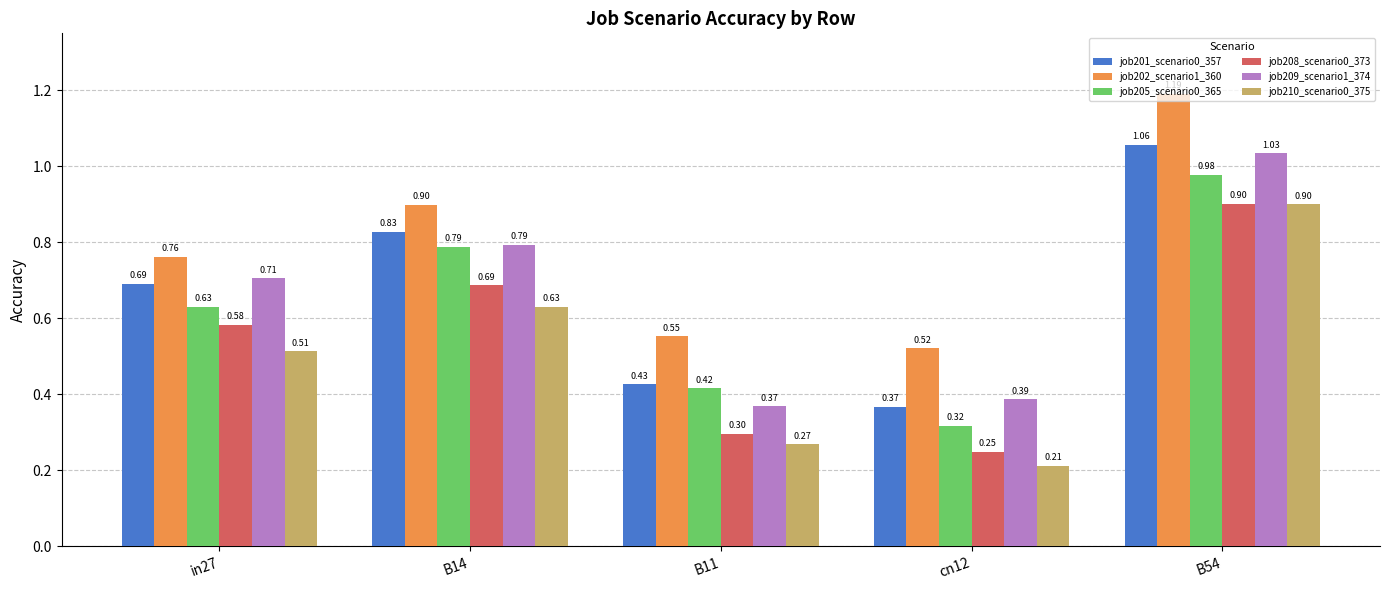

What is the sum of all job202_scenario1_360 values?

3.9